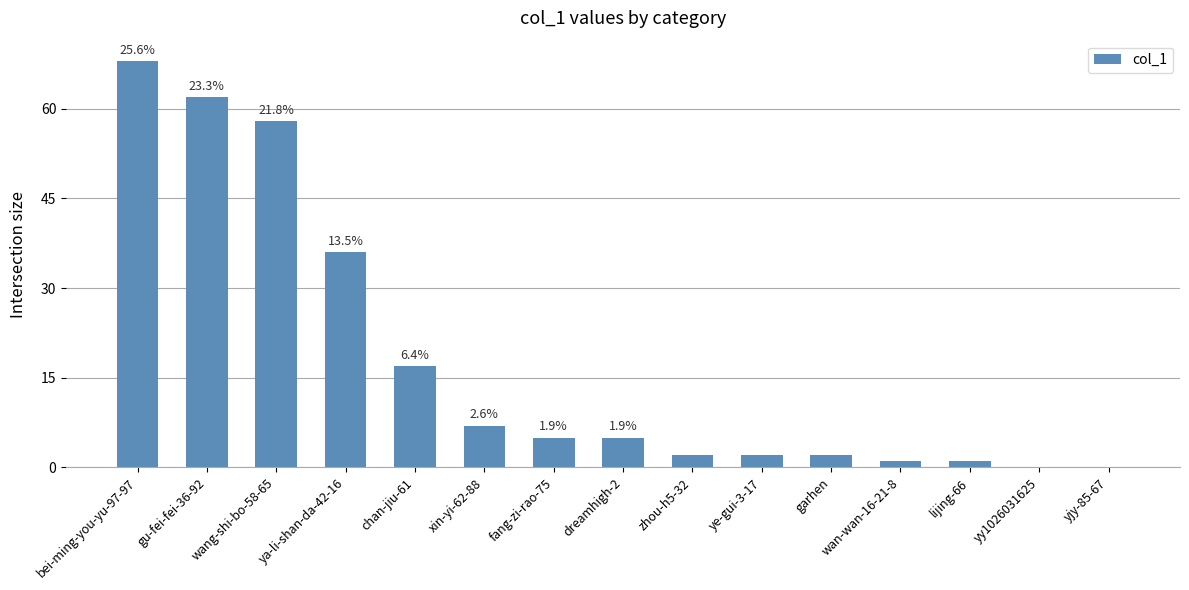

Are the bars horizontal?

No